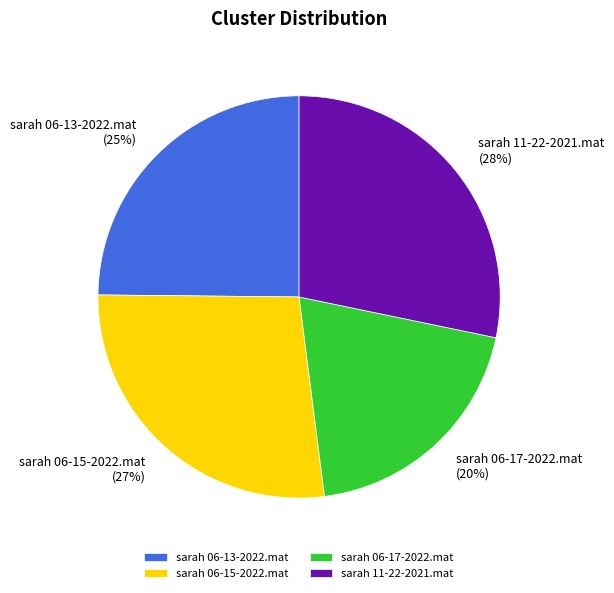

Rank the categories by value from lowest to highest.

sarah 06-17-2022.mat, sarah 06-13-2022.mat, sarah 06-15-2022.mat, sarah 11-22-2021.mat